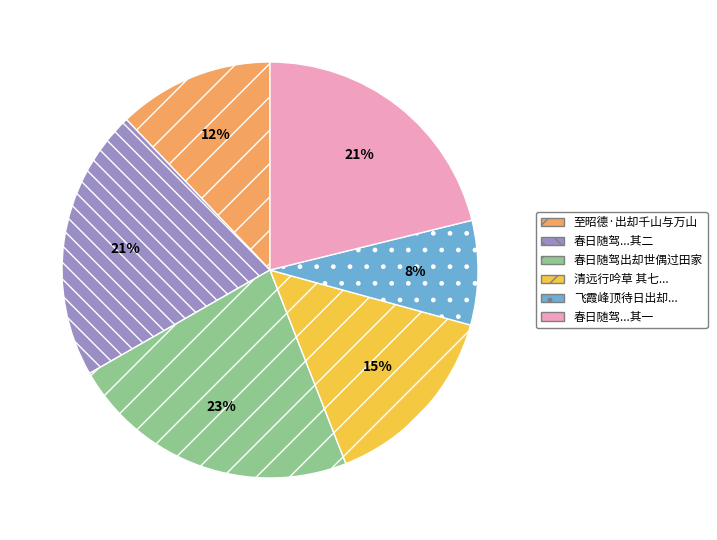

Does any single category account for the majority?

No